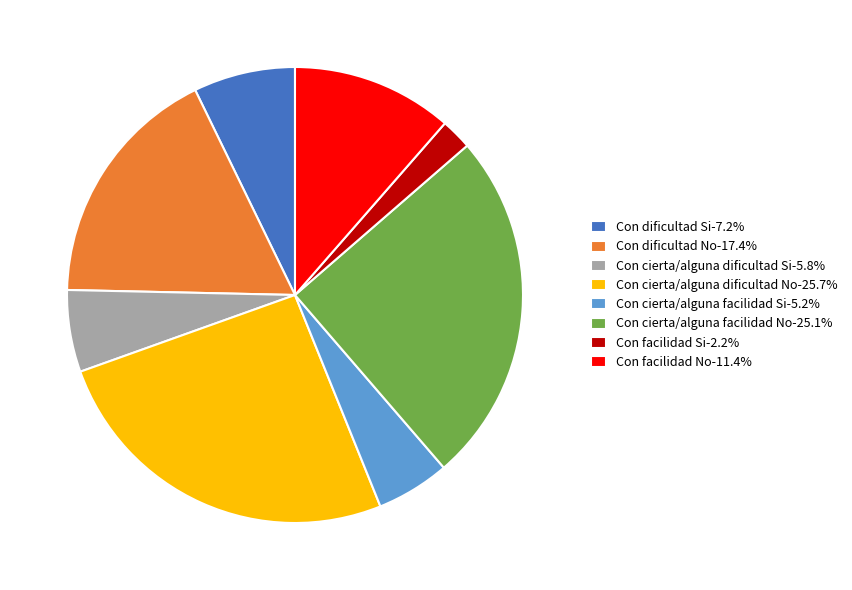

Approximately how many times larger is the value at Con dificultad No-17.4% compared to Con cierta/alguna facilidad No-25.1%?

0.7